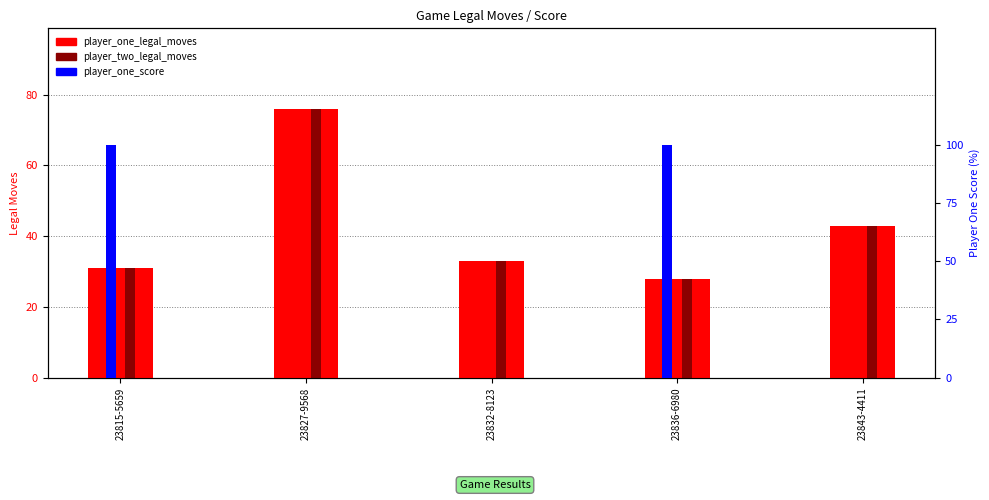

What is the difference between the second highest and minimum values in the player_one_score series?

100